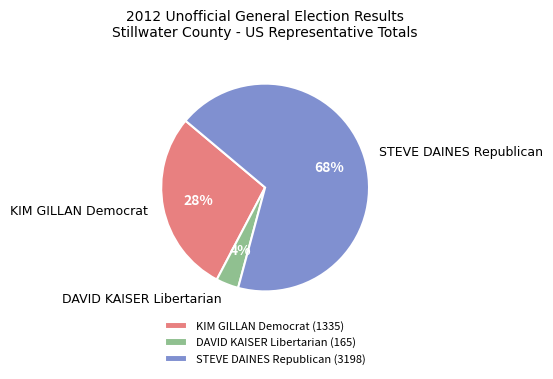

Which has a higher value, DAVID KAISER Libertarian or STEVE DAINES Republican?

STEVE DAINES Republican